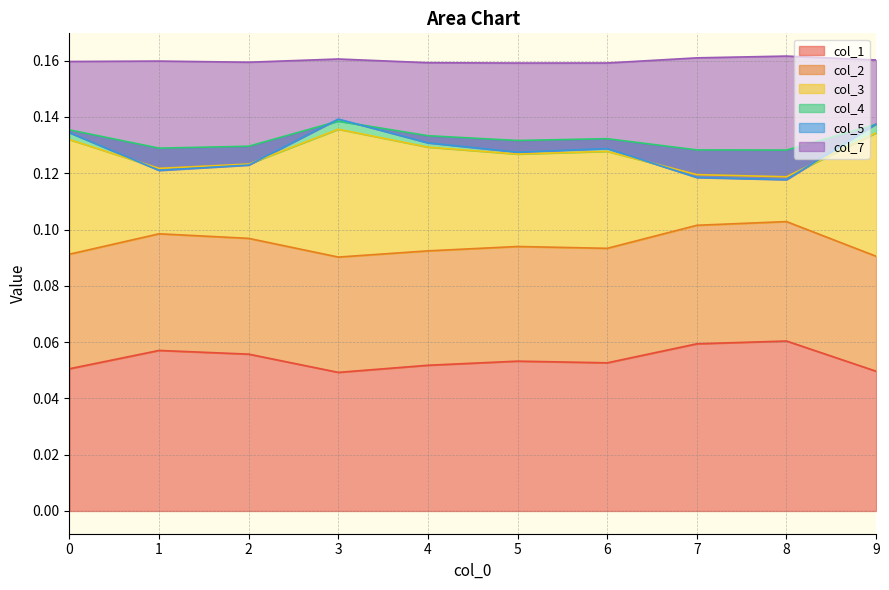

Is it true that col_1 equals 0.0 at 1?

False